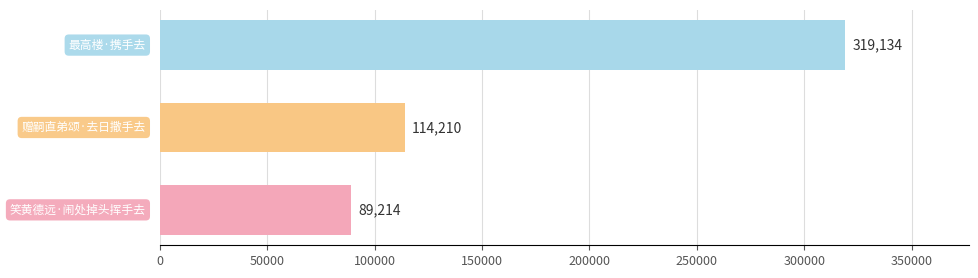

What is the sum of all values?

522558